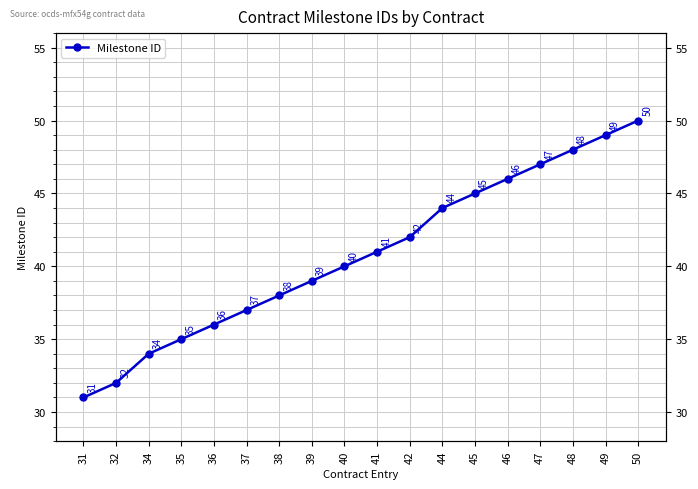

Between 35 and 32, which is larger?

35